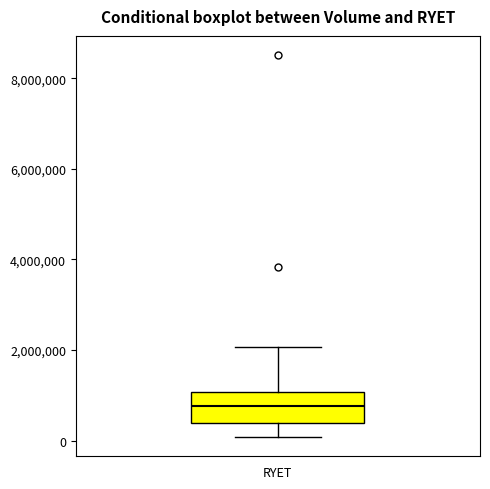

Transcribe this box plot: give where the median line is, the range the box spans, and where the two whiskers end, as read against the y-axis. The values are not printed on the chart, so give them approximately, as read against the axis.

median 800000, box 400000 to 1000000, whiskers 0 to 2000000